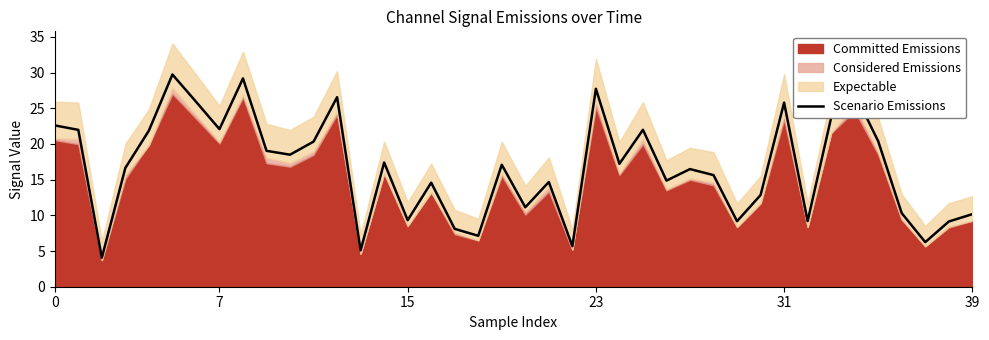

The value at 12 is 26.5. True or false?

True